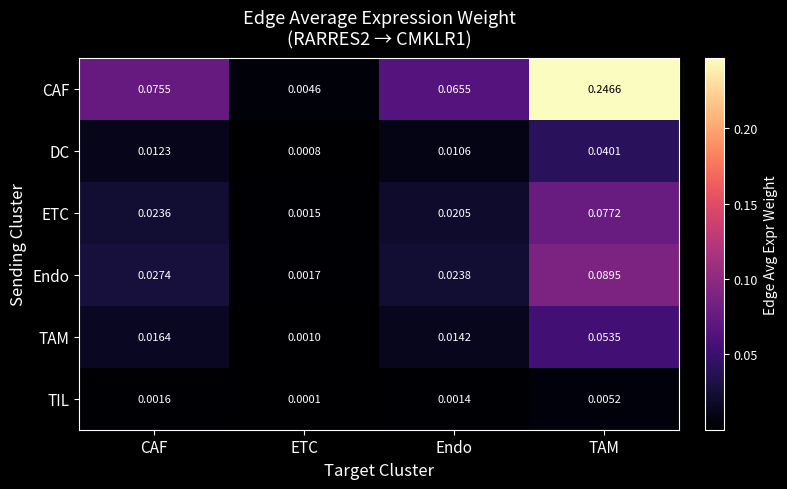

Which series changed the most between CAF and ETC?

CAF